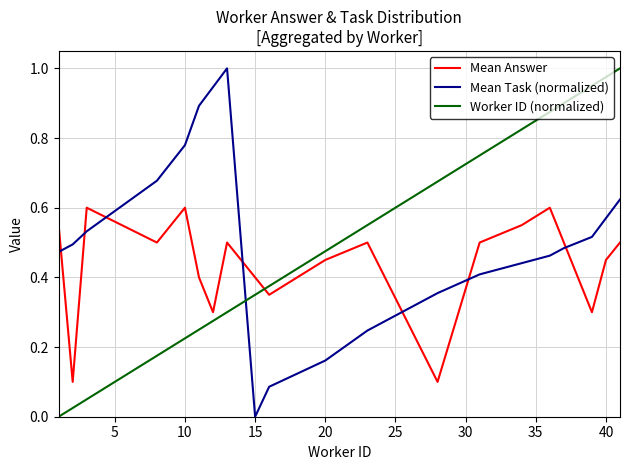

True or false: Mean Task (normalized) and Mean Answer cross at least once.

True